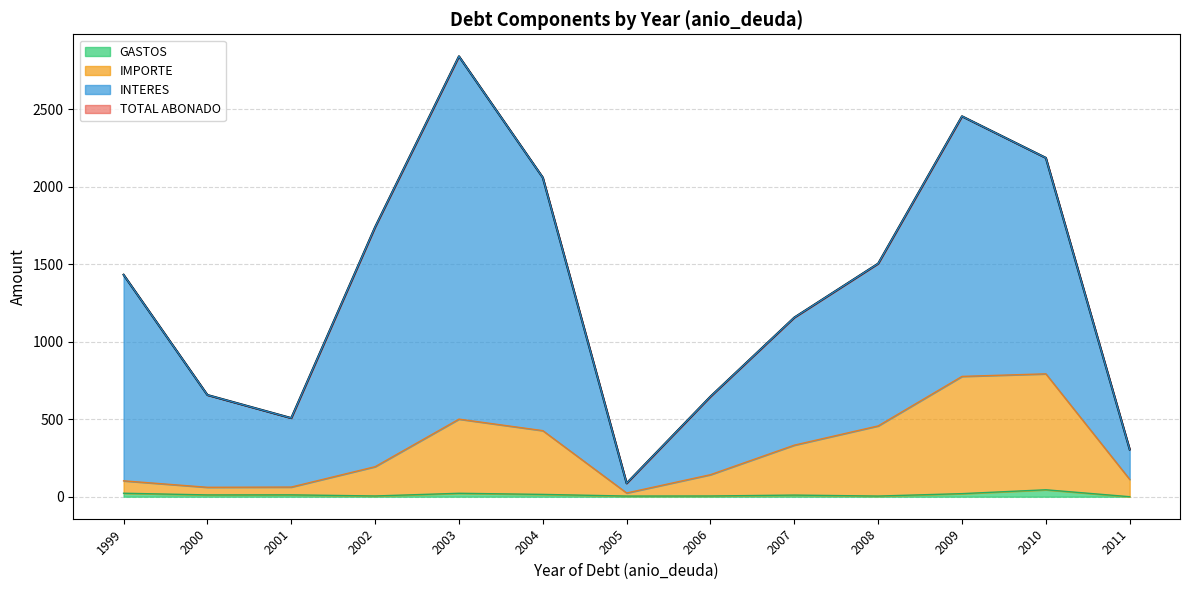

True or false: GASTOS has a value of 12.0 at 2001.

True